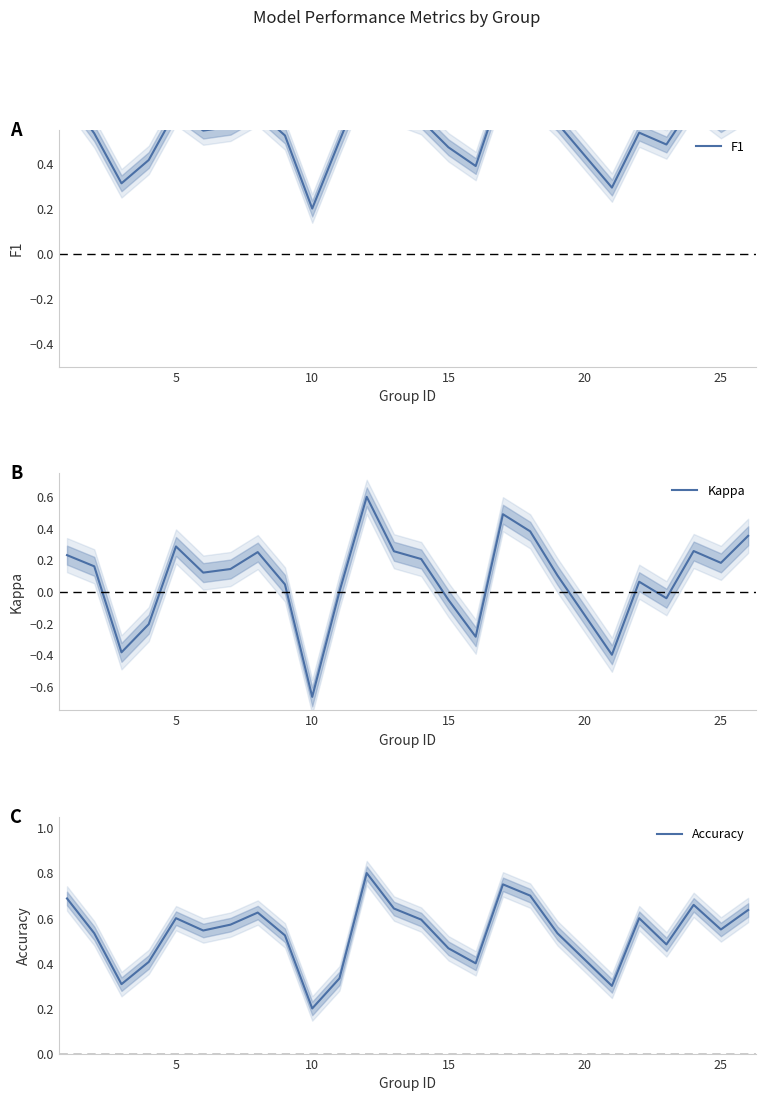

What is the value of the Accuracy point at the 10th from the left?

0.2